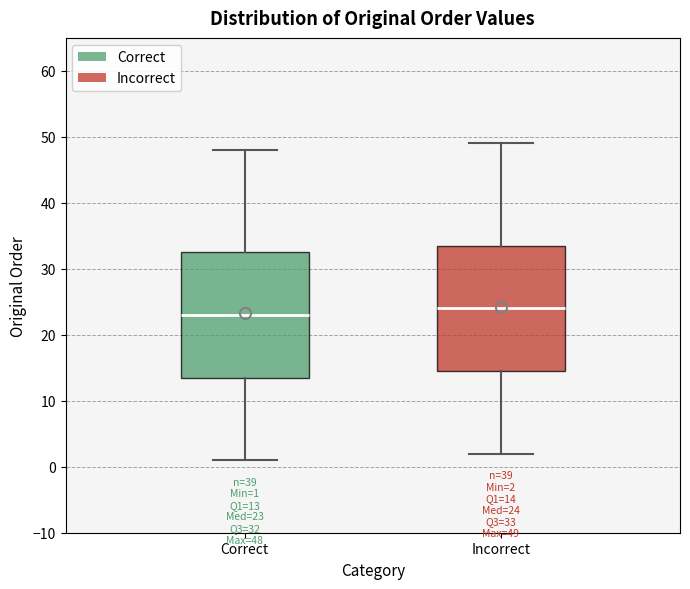

Which box has the highest median line?

Incorrect